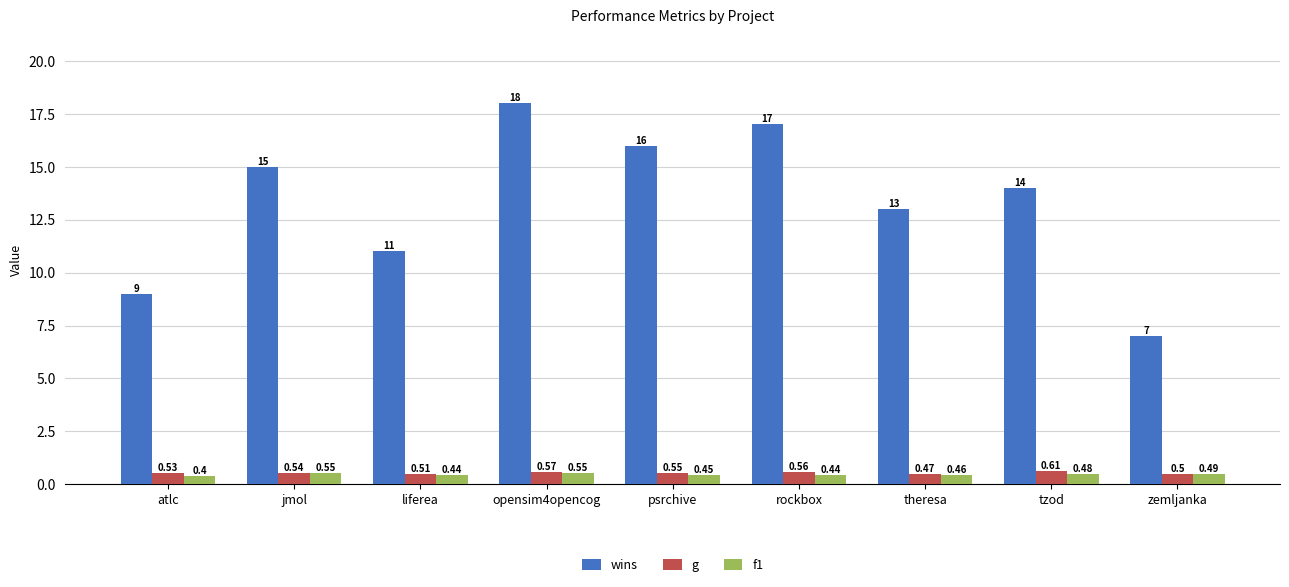

What is the maximum value shown in the chart?

18.0